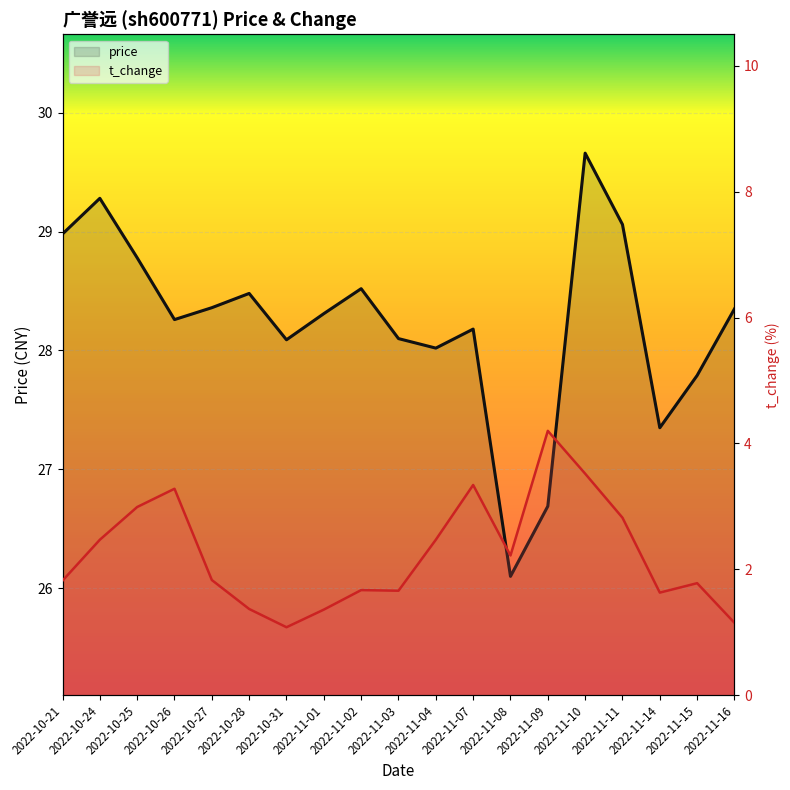

True or false: price and t_change cross at least once.

False